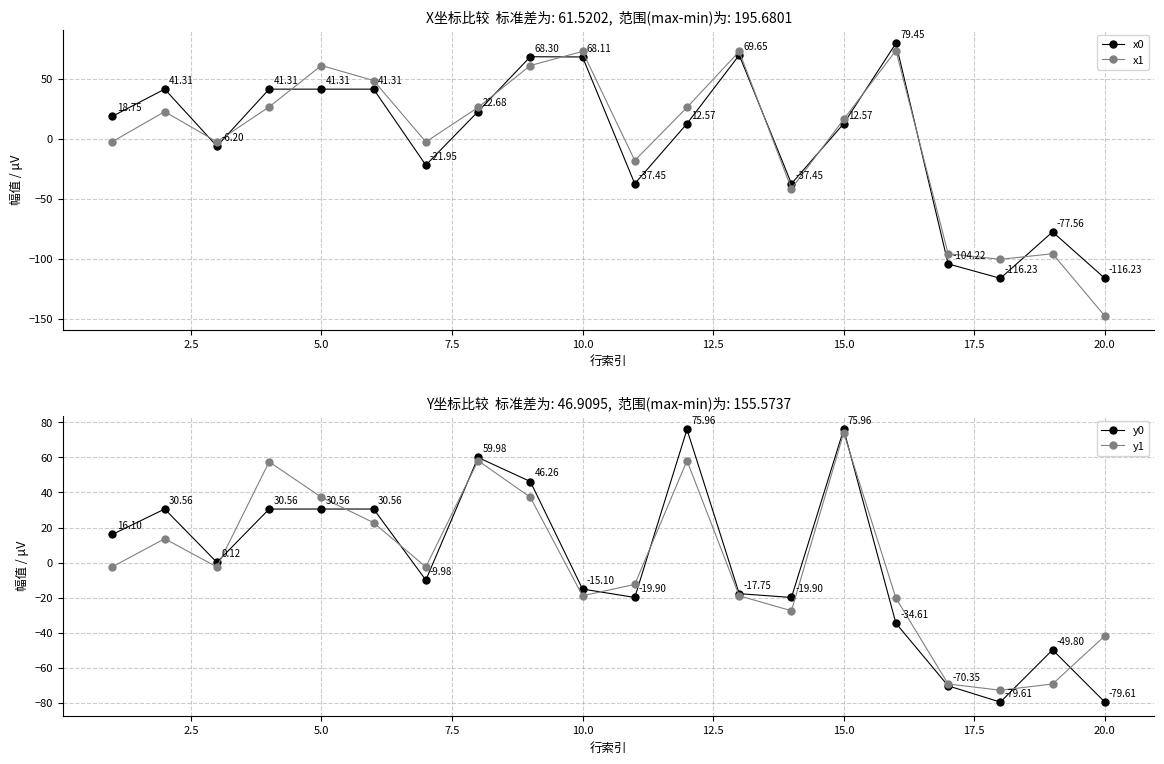

Does the chart have visible grid lines?

Yes